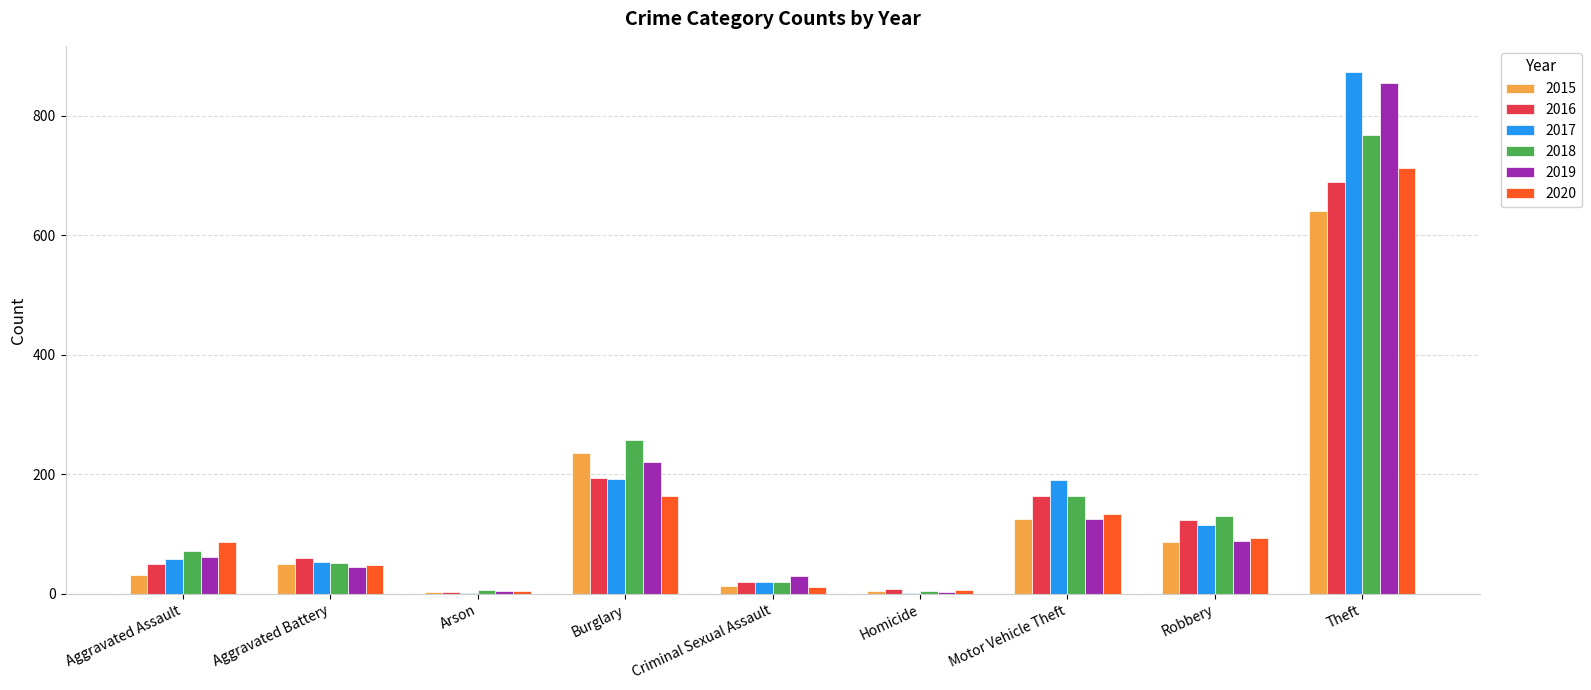

Which series changed the most between Aggravated Assault and Robbery?

2016